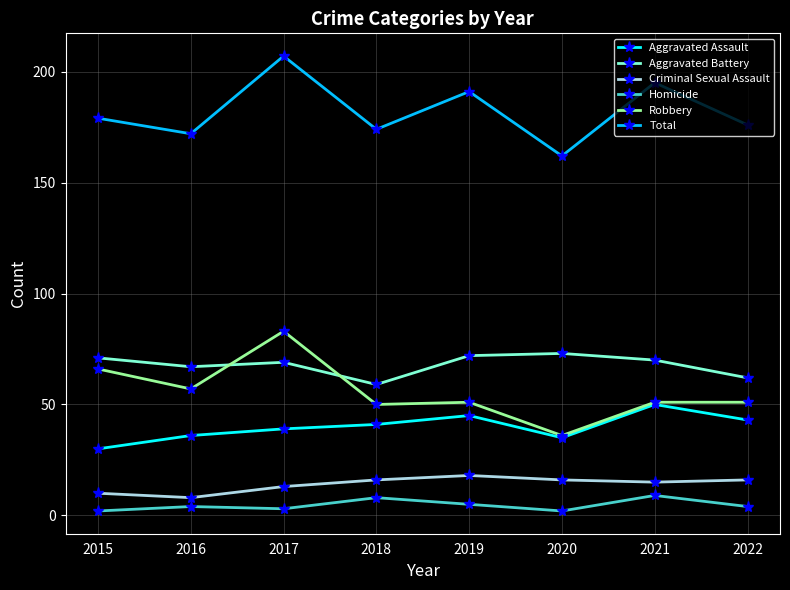

Where is the first local minimum for Total?

2016